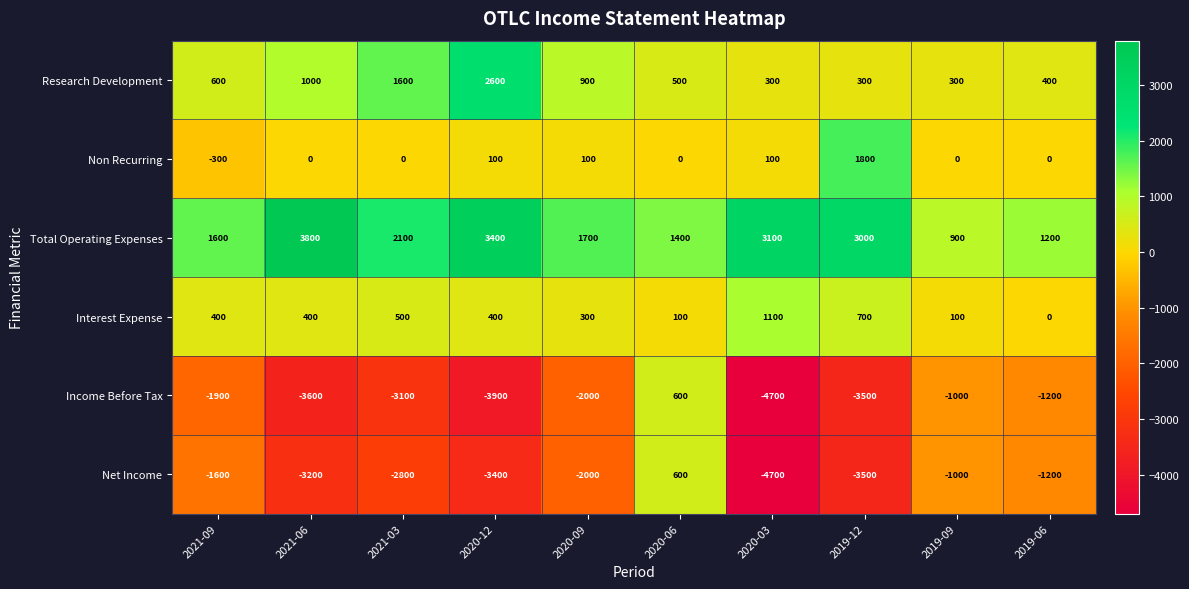

What is the greatest value displayed?

3800